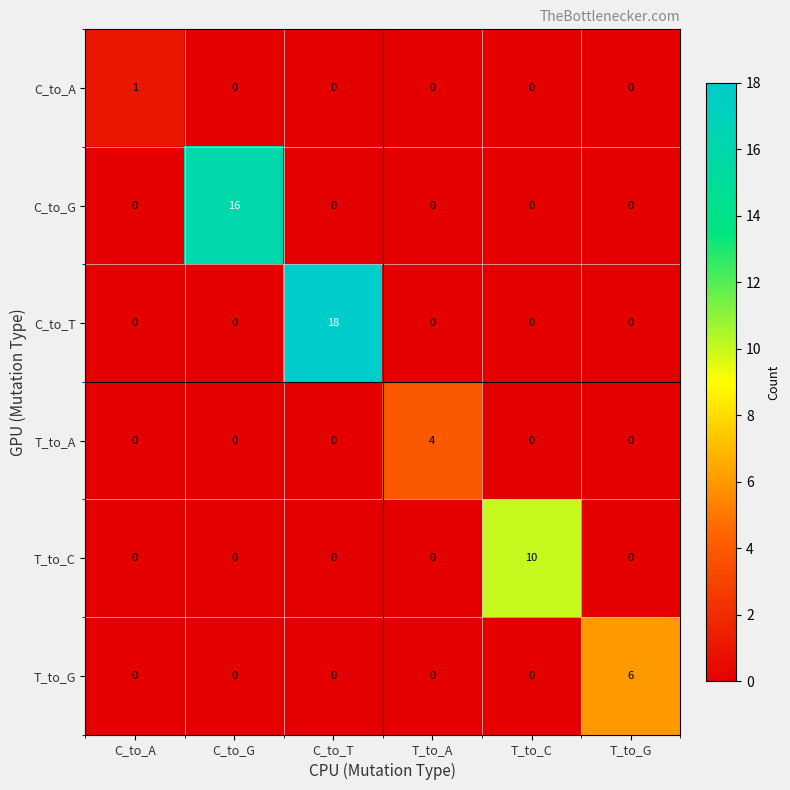

True or false: C_to_A has a value of 1 at C_to_A.

True